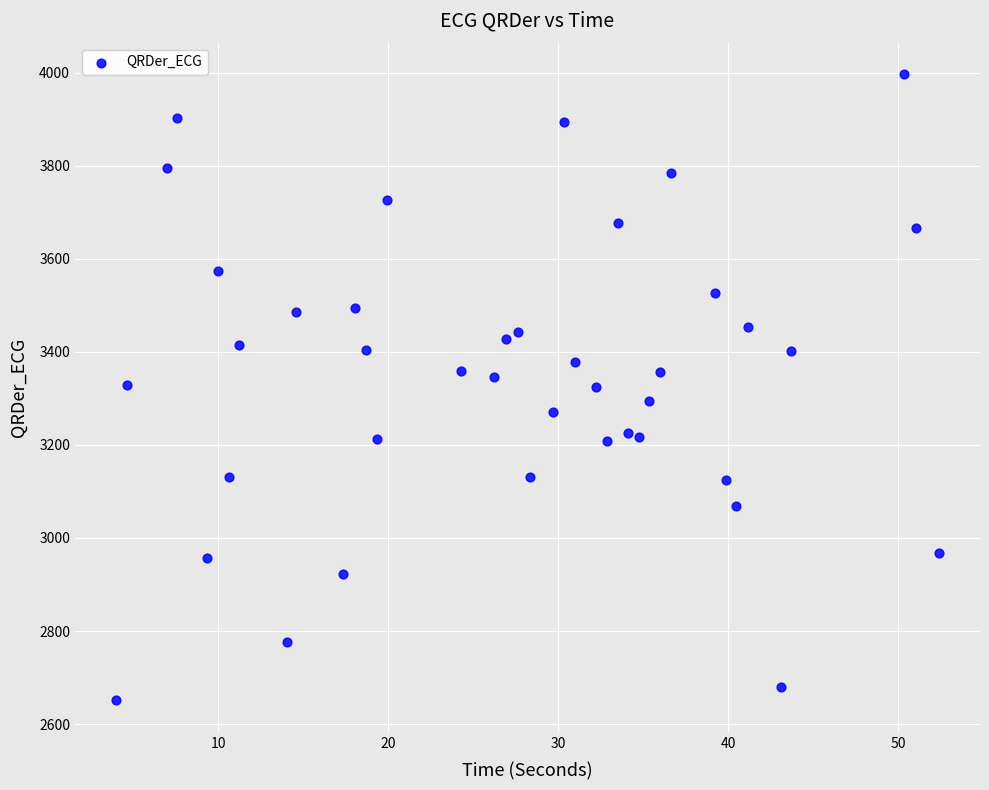

What is the range of Y values (max minus min)?

1346.9